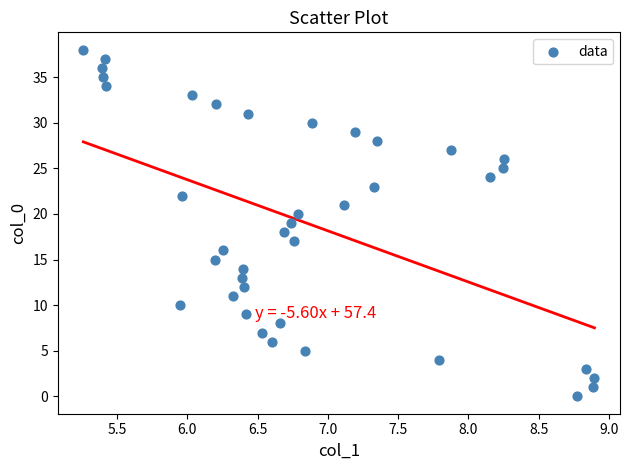

What is the range of Y values (max minus min)?

38